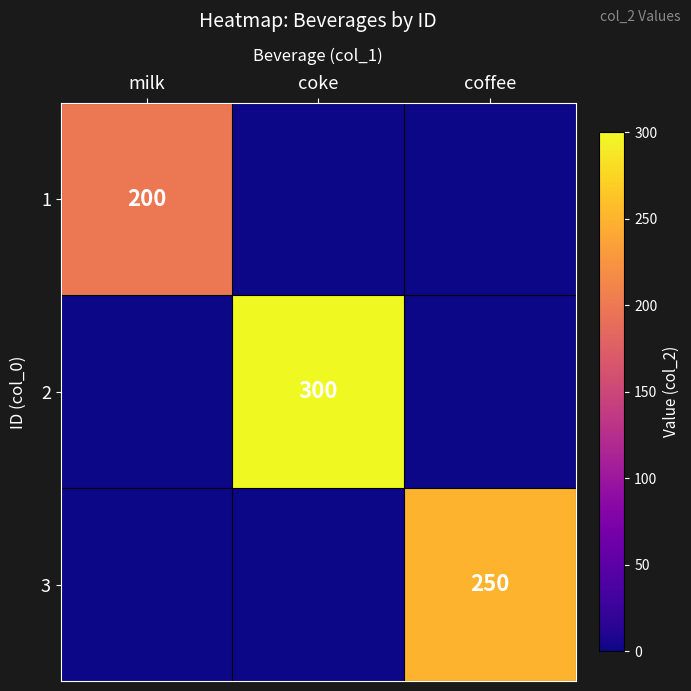

The value of 2 at coke is 300. True or false?

True